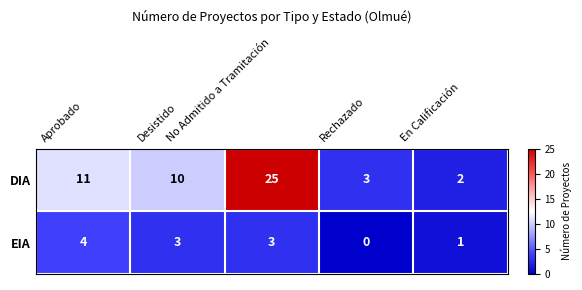

At No Admitido a Tramitación, list the series in order from largest to smallest.

DIA, EIA